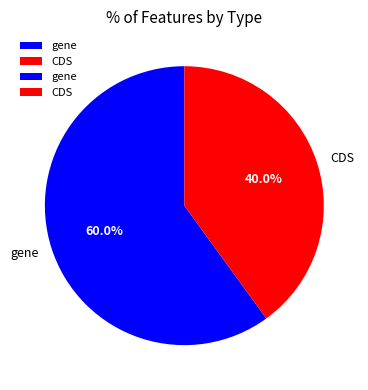

Combined, do CDS and gene account for over 50%?

Yes